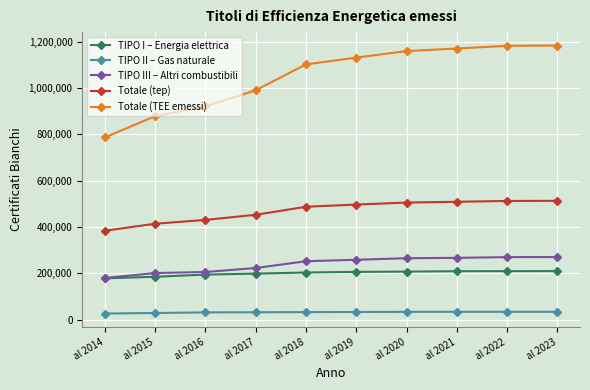

True or false: Totale (TEE emessi) and Totale (tep) cross at least once.

False